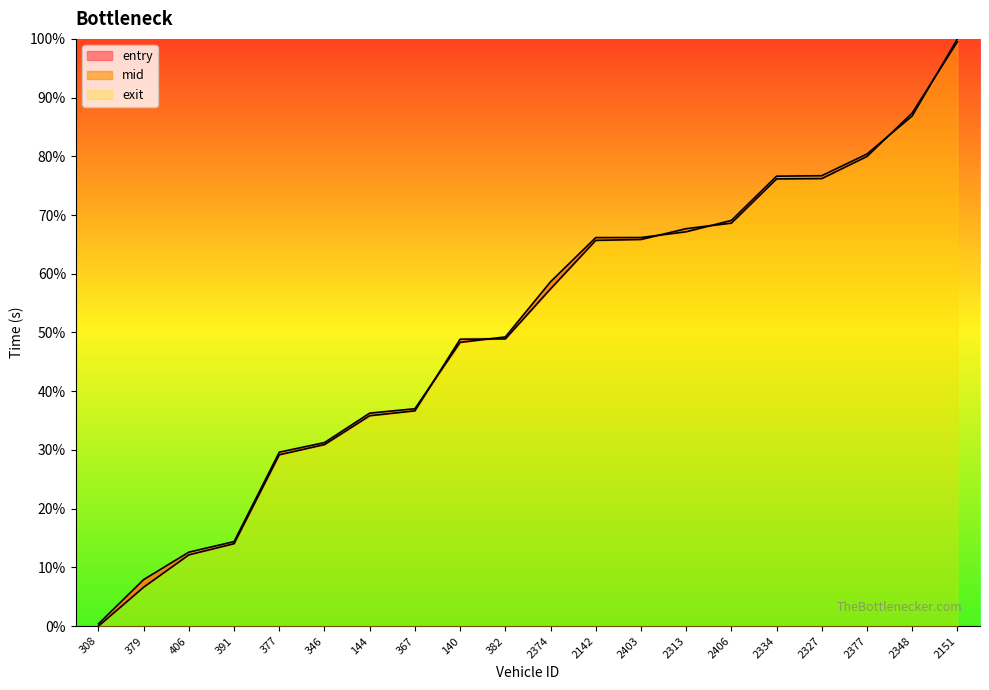

At which category is the sum across all series the highest?

2151